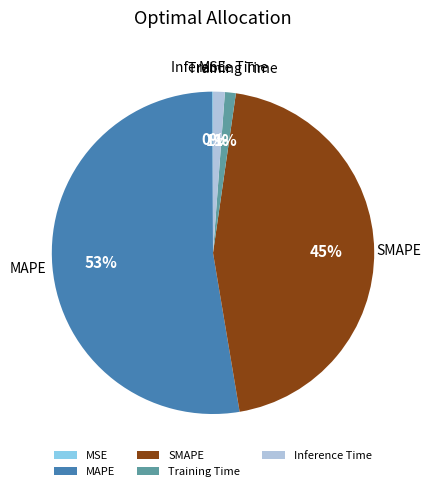

Which slice represents more than half of the pie?

MAPE